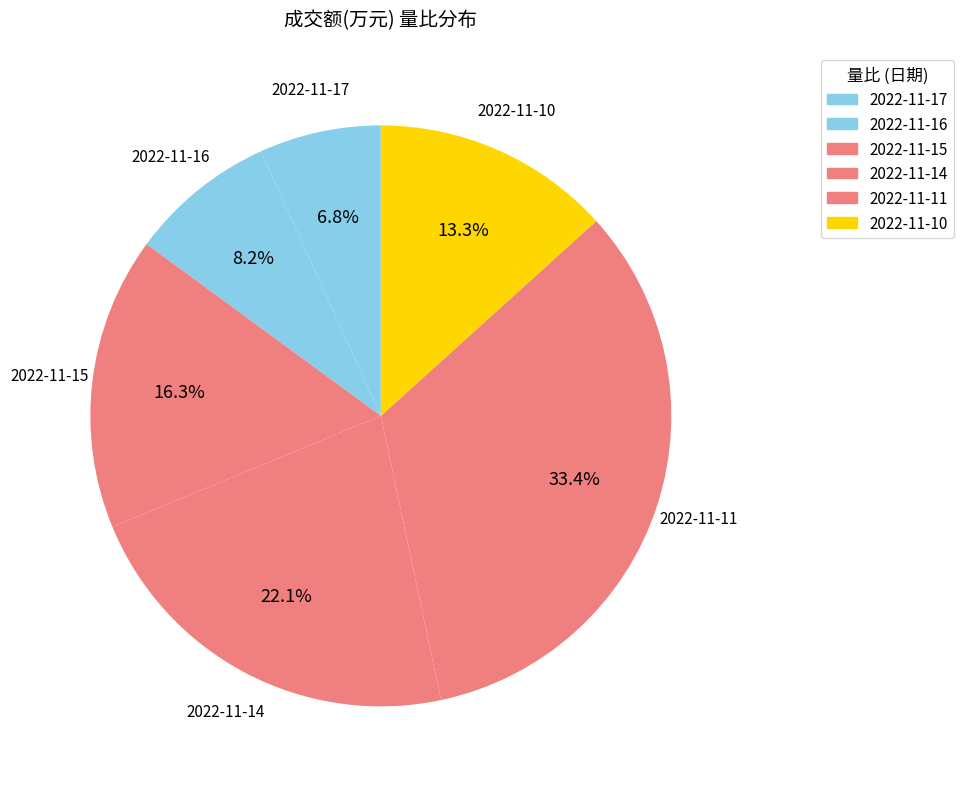

To the nearest percent, what percentage of the pie is 2022-11-15?

16%